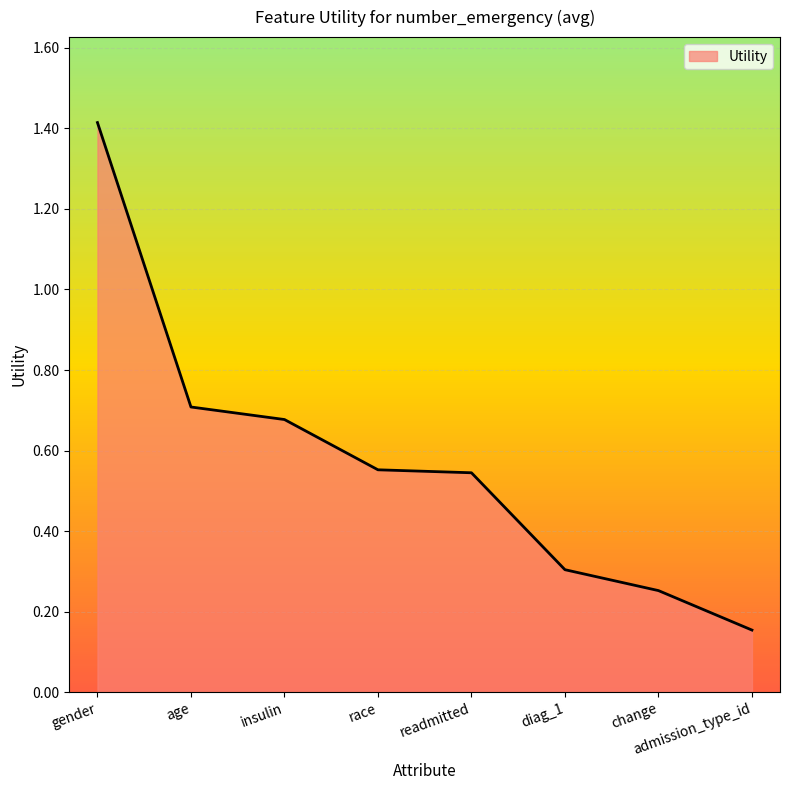

Between age and readmitted, which is larger?

age